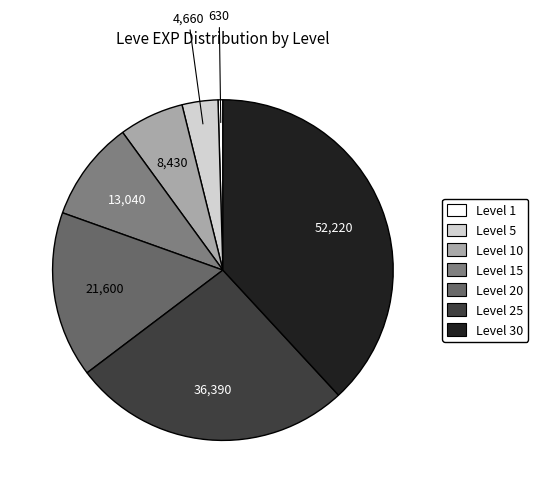

How many slices are in this pie chart?

7